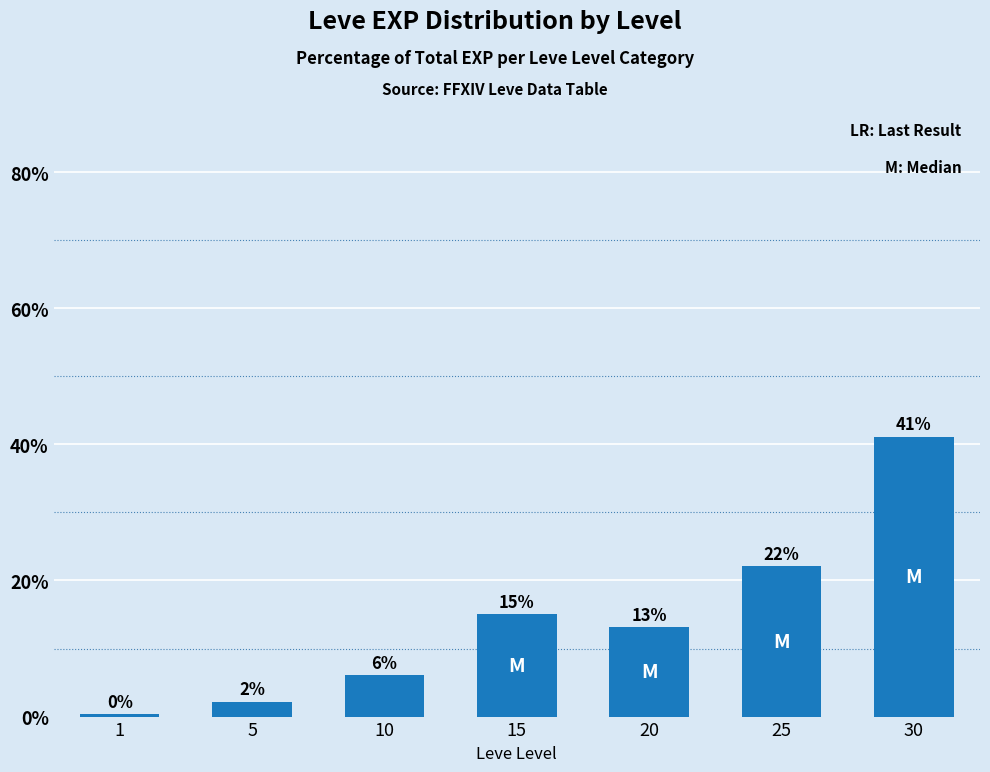

Reading left to right, list all the values displayed in this chart.

1=0.4	5=2.2	10=6.1	15=15.0	20=13.1	25=22.1	30=41.1